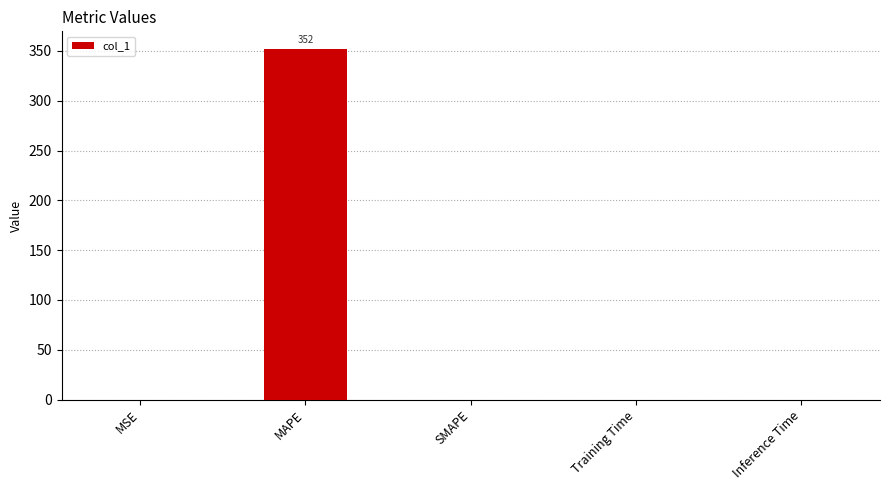

Which category has the highest value across all series?

MAPE